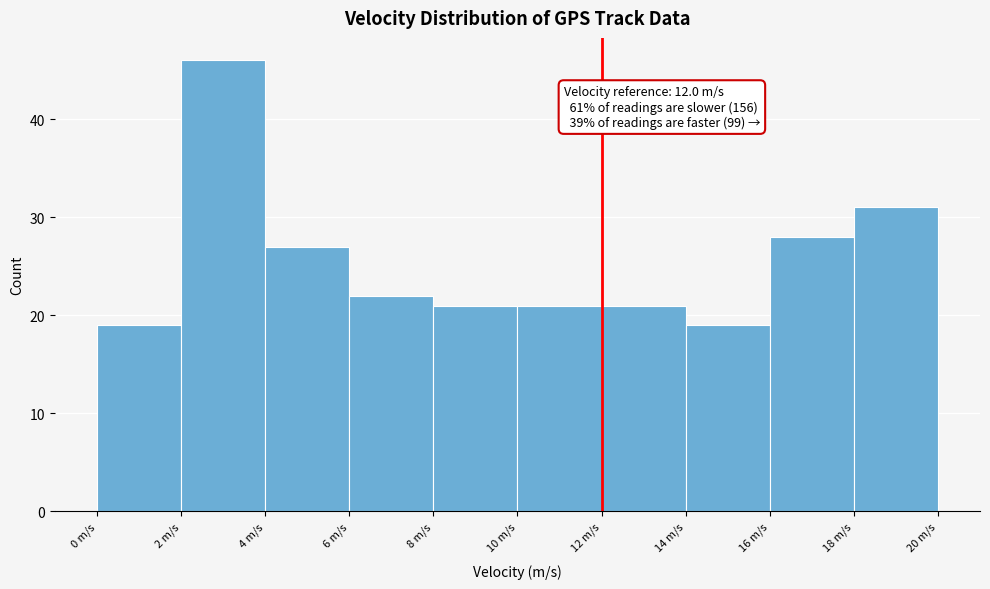

Over which range of the x-axis is the bar tallest?

2 to 4